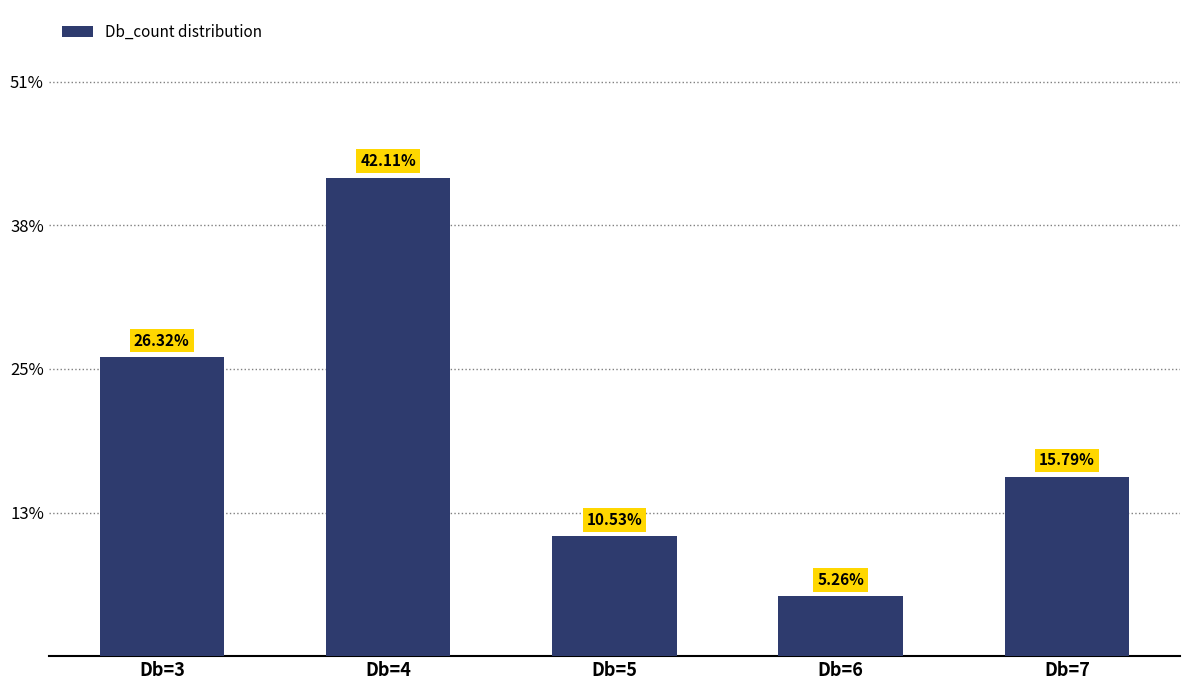

What is the difference between the maximum and minimum values?

36.8